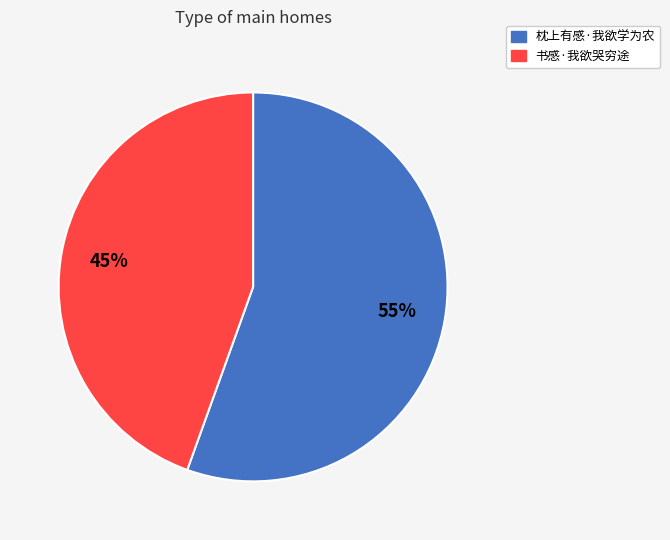

Which has a higher value, 枕上有感·我欲学为农 or 书感·我欲哭穷途?

枕上有感·我欲学为农